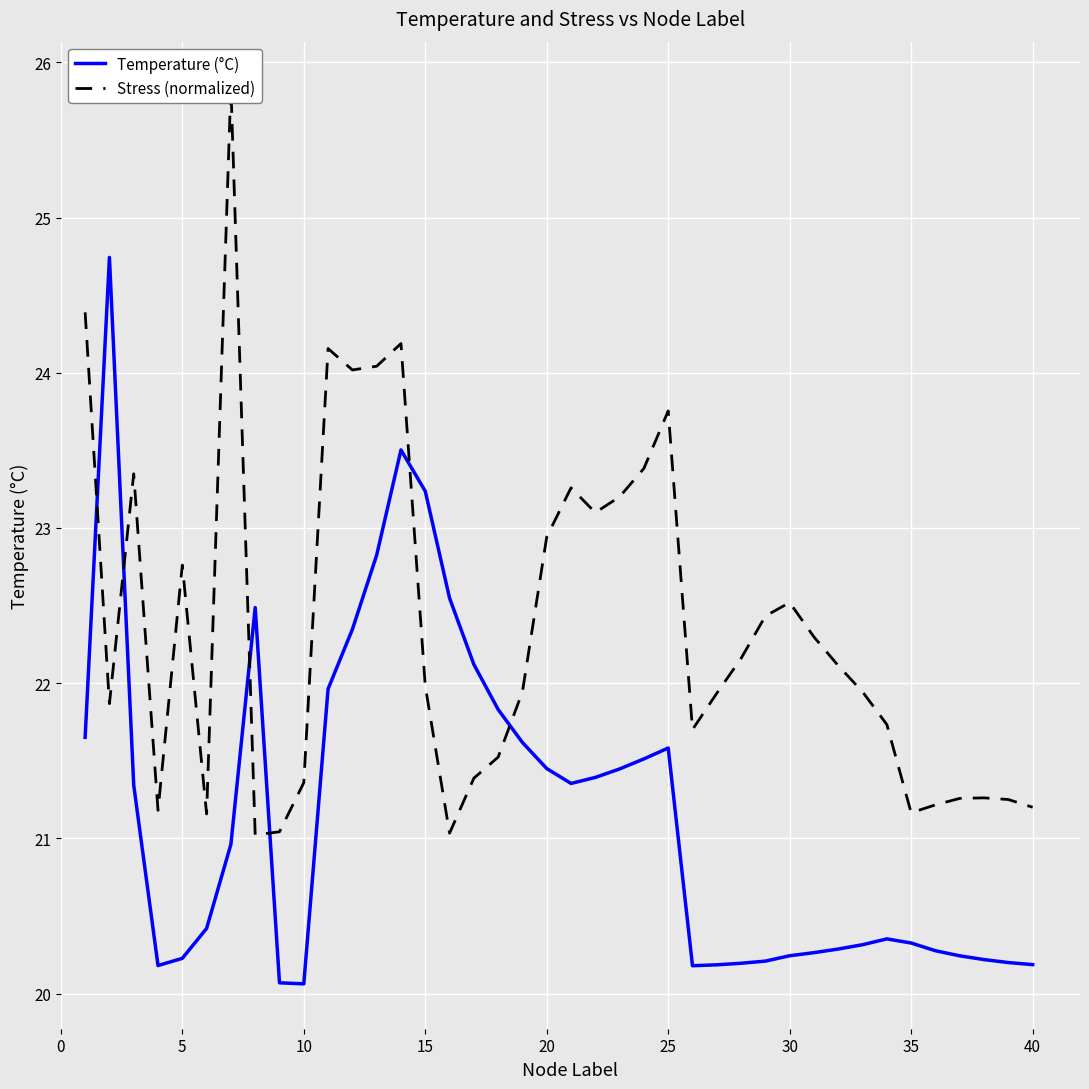

Is it true that Temperature (°C) equals 20.1 at 10?

True